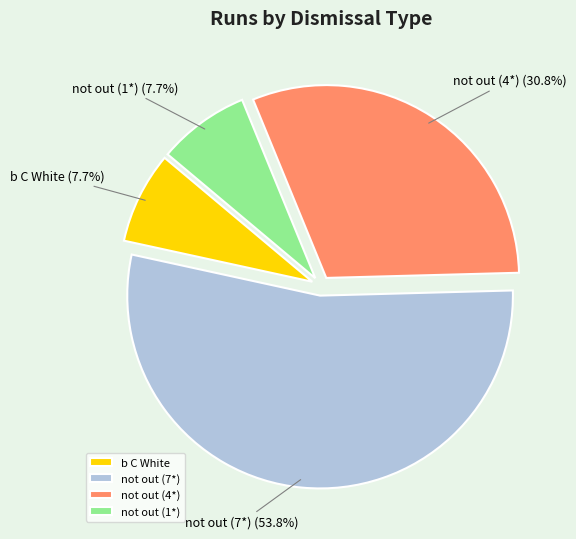

Which category accounts for the majority?

not out (7*)